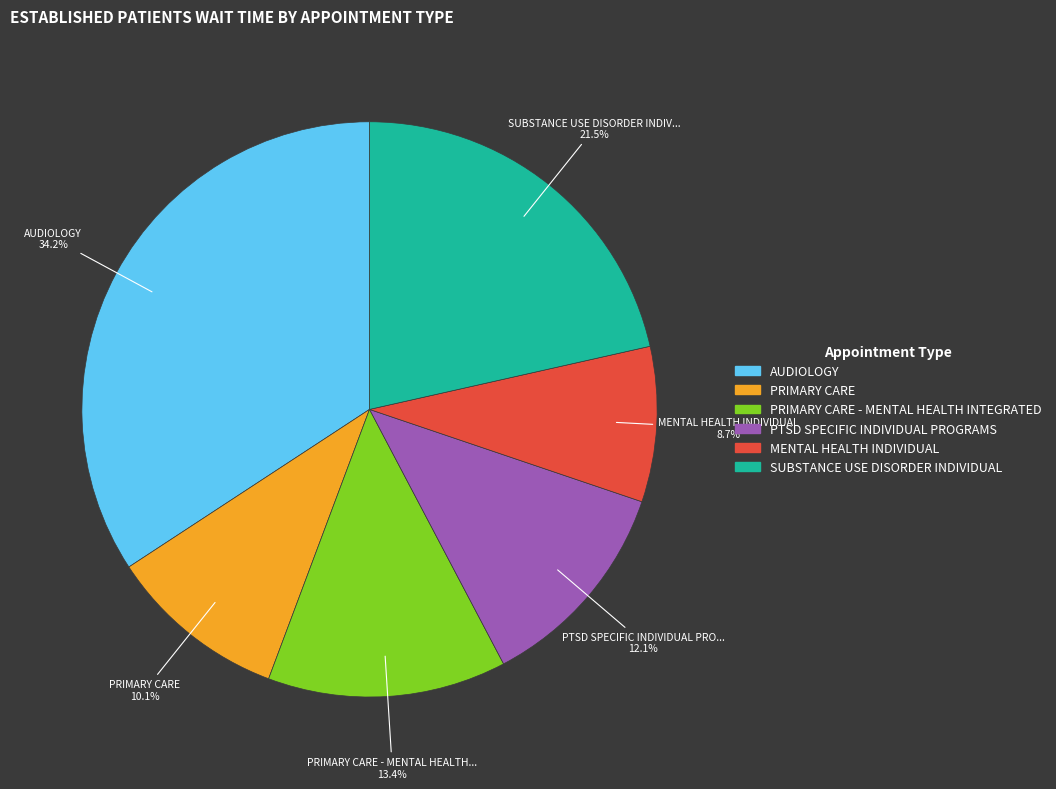

To the nearest percent, what is the difference between the SUBSTANCE USE DISORDER INDIVIDUAL and PTSD SPECIFIC INDIVIDUAL PROGRAMS slice percentages?

9%